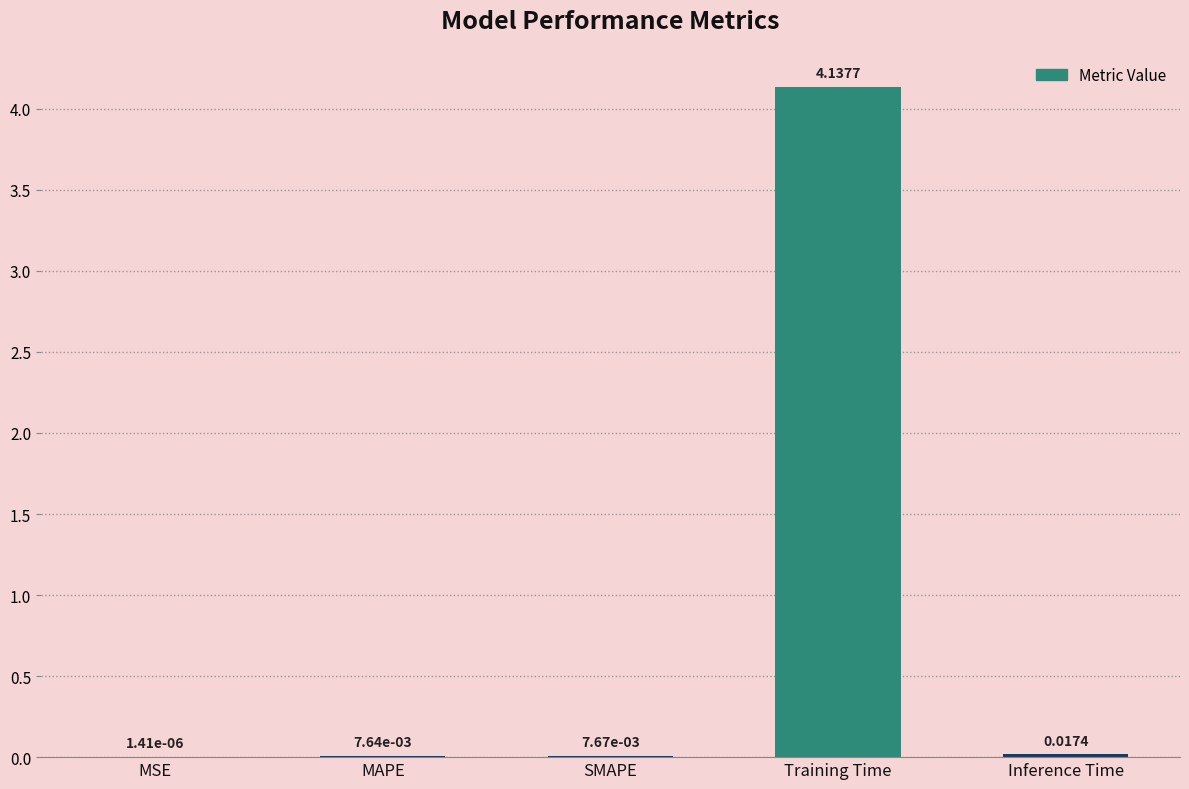

What is the sum of all values?

4.2